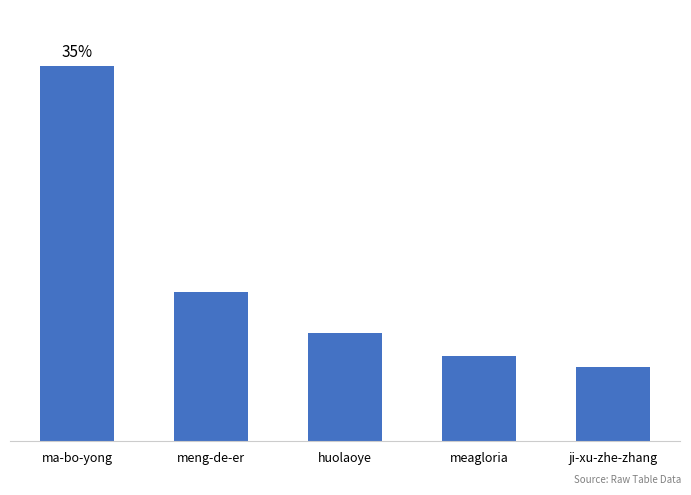

What is the ratio of the value at meagloria to the value at meng-de-er?

0.6